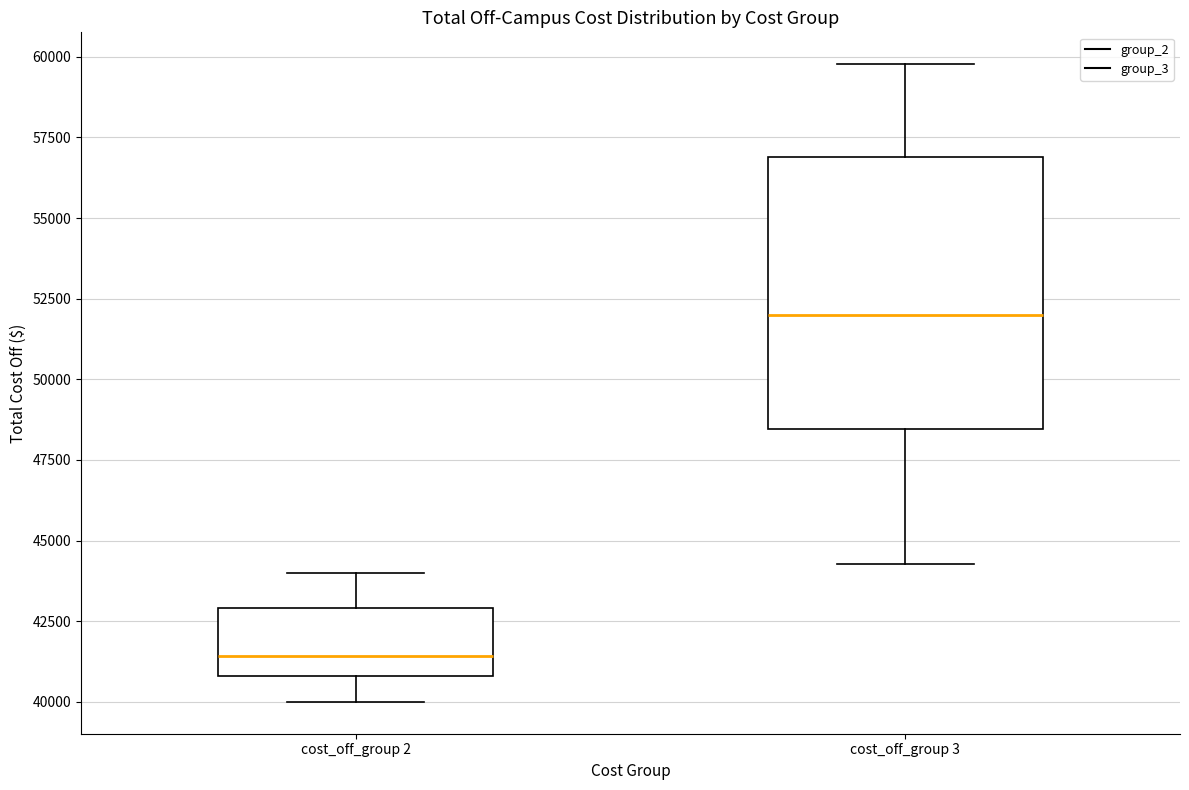

Which box has the highest median line?

cost_off_group 3